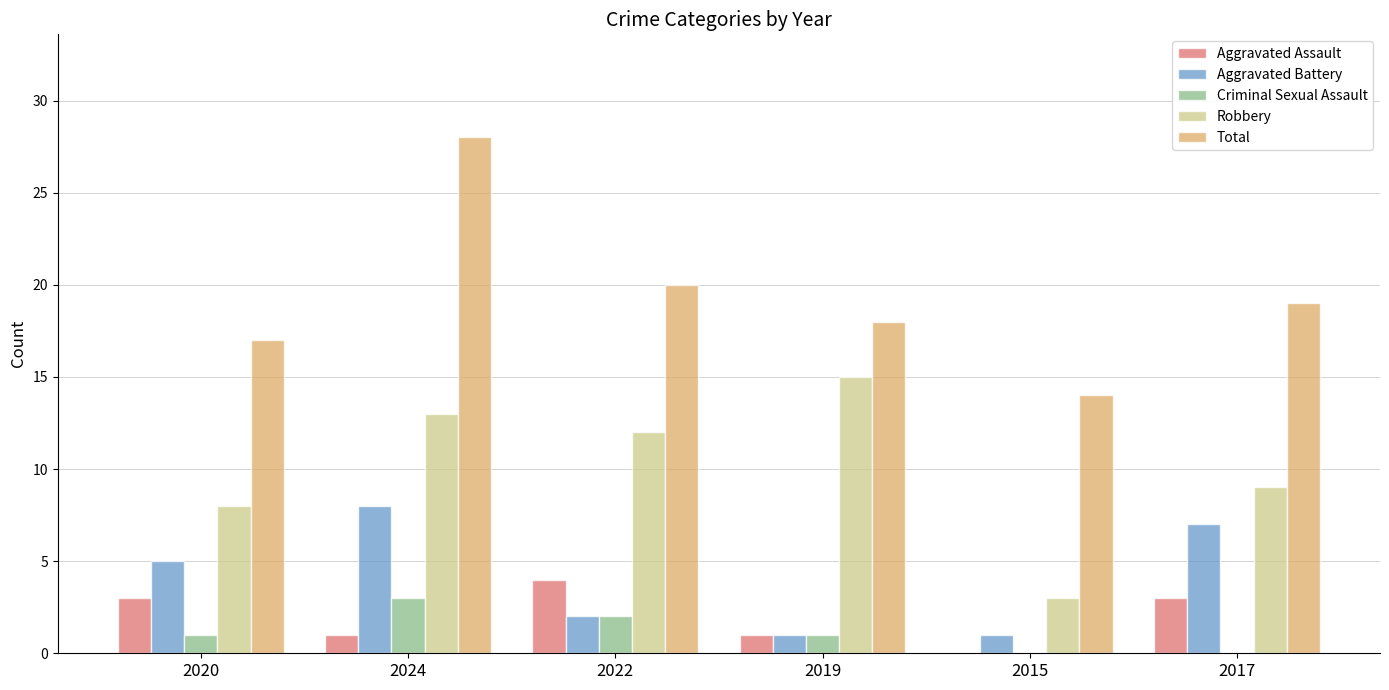

What is the sum of all Aggravated Battery values?

24